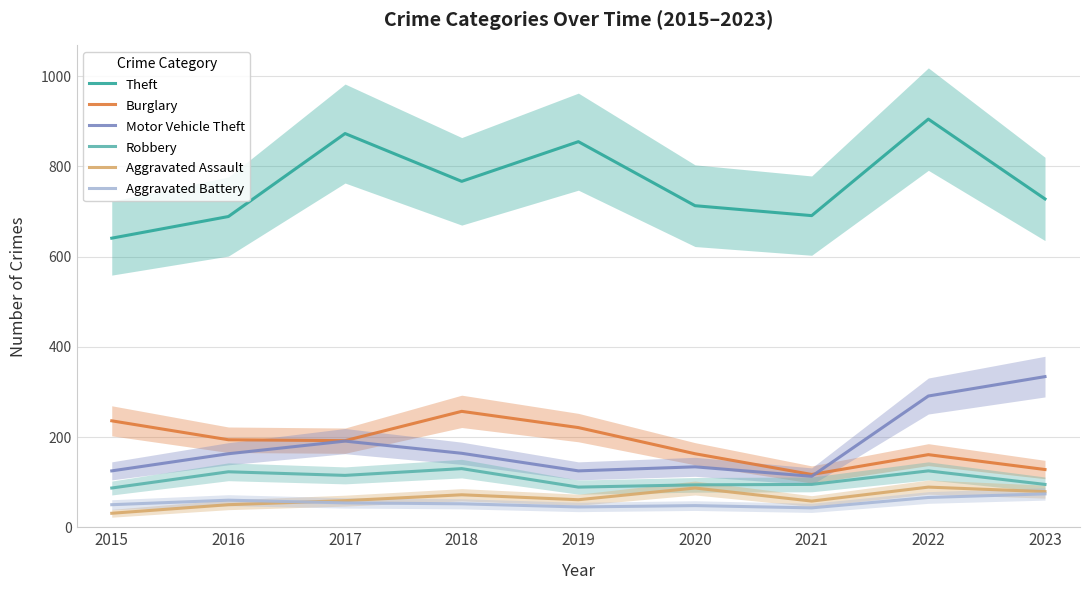

Which has a higher value, 2022 or 2016?

2022